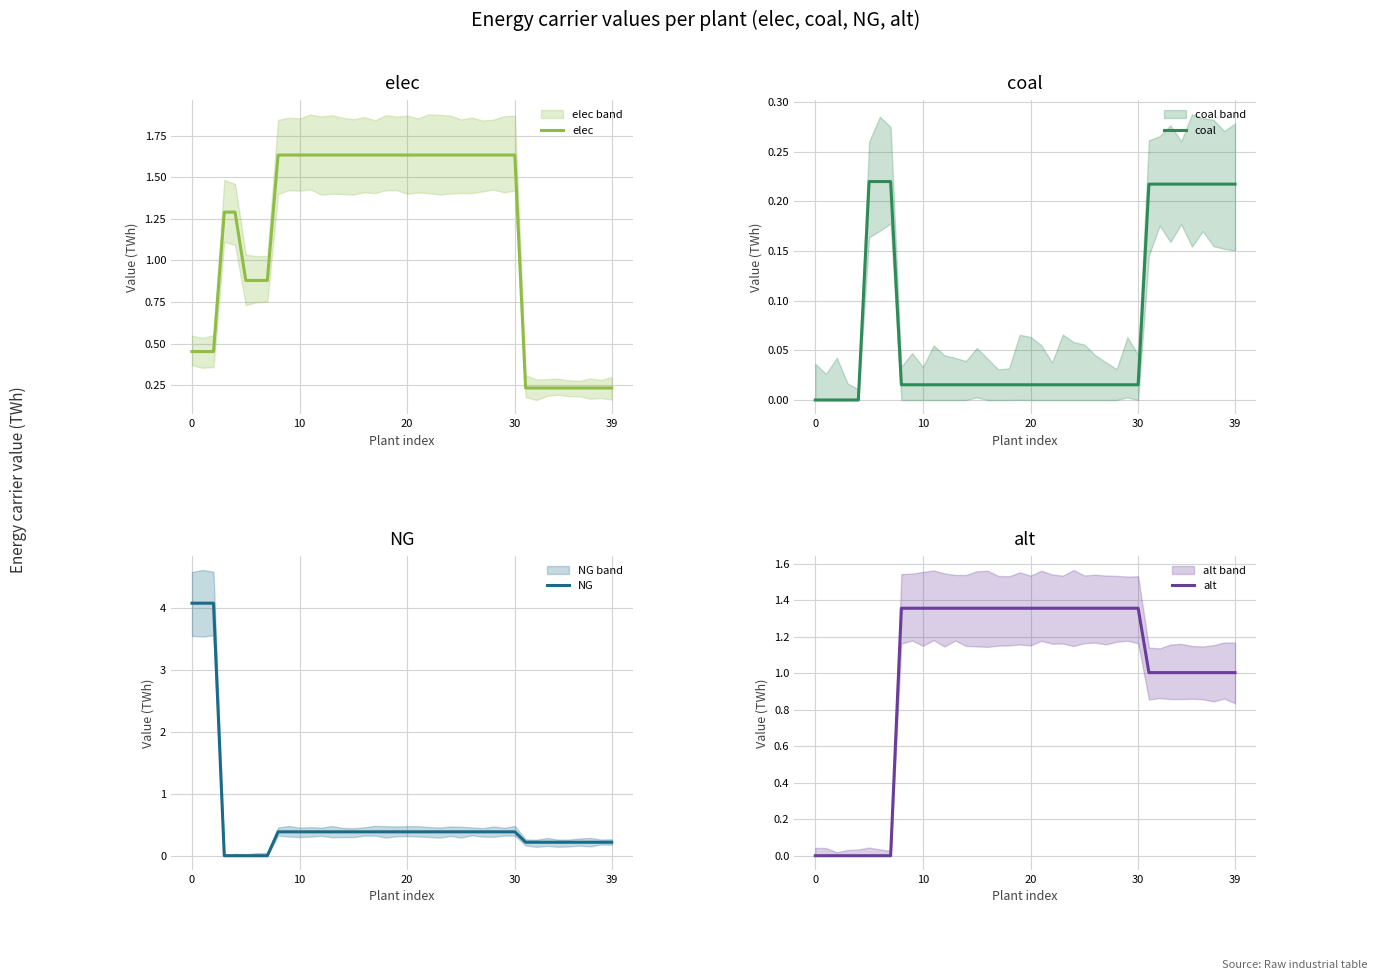

How many interior local valleys does the elec series have?

3